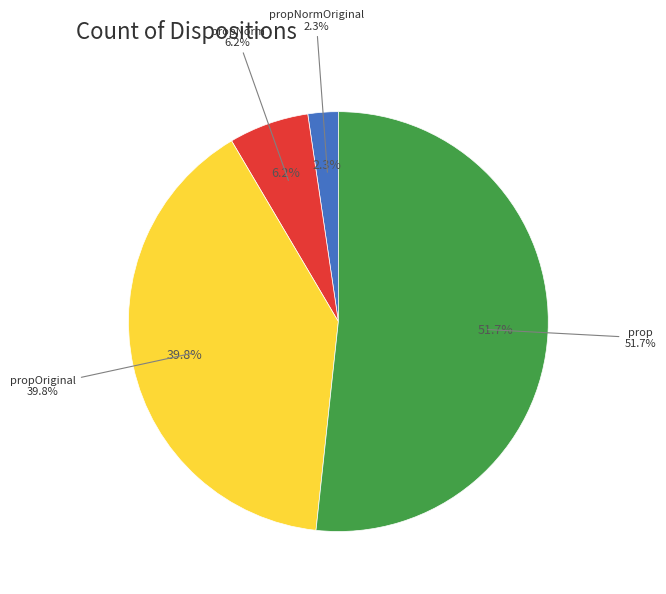

How many slices are in this pie chart?

4